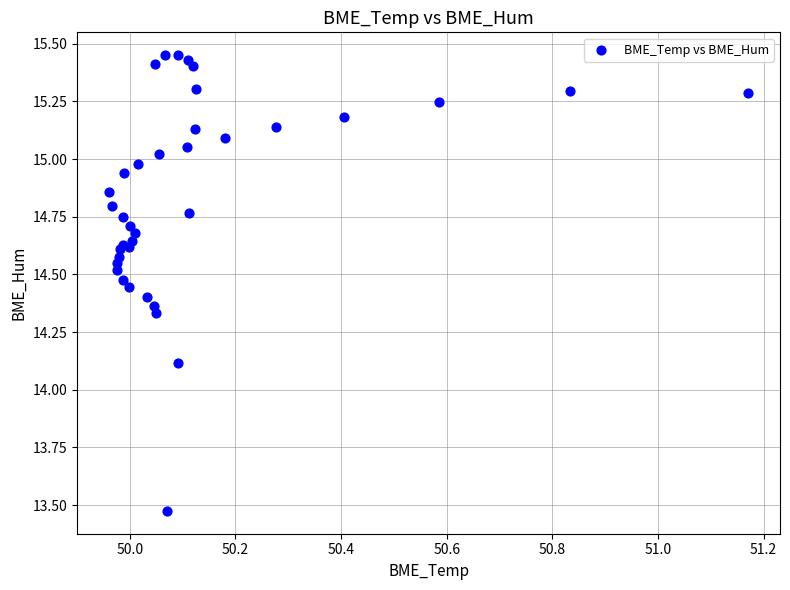

What Y value in the scatter plot is closest to 14?

14.1